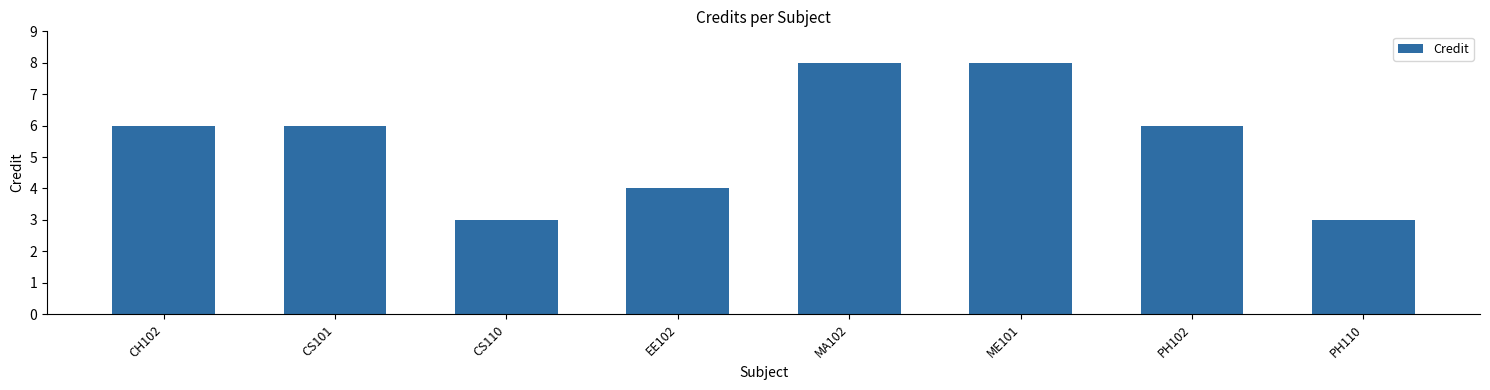

What is the sum of all values?

44